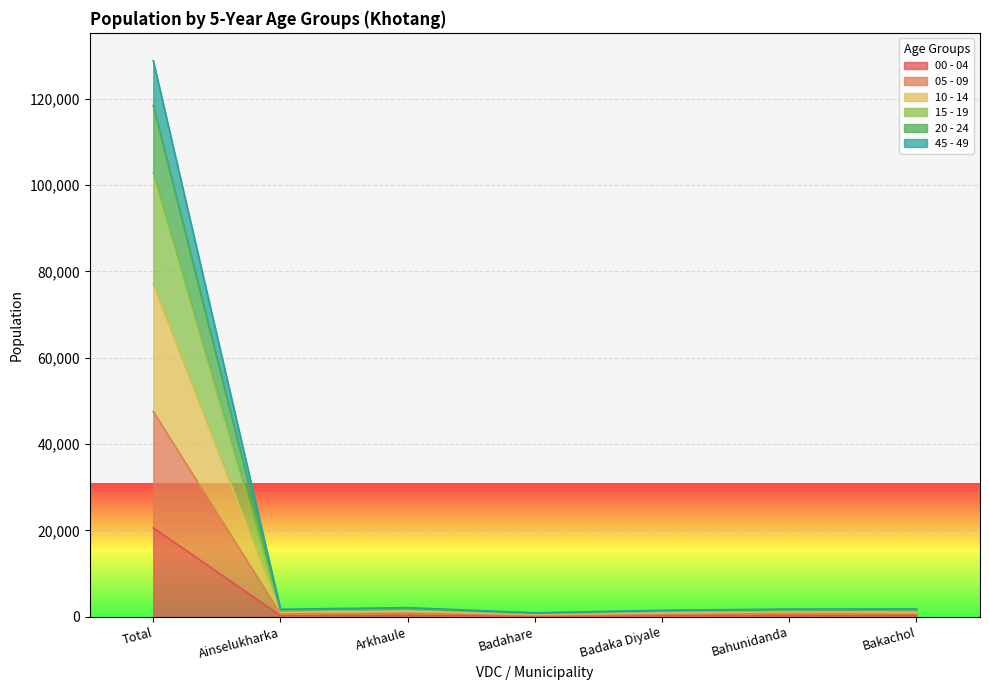

What is the approximate value of 00 - 04 at Arkhaule, to the nearest 100?

400